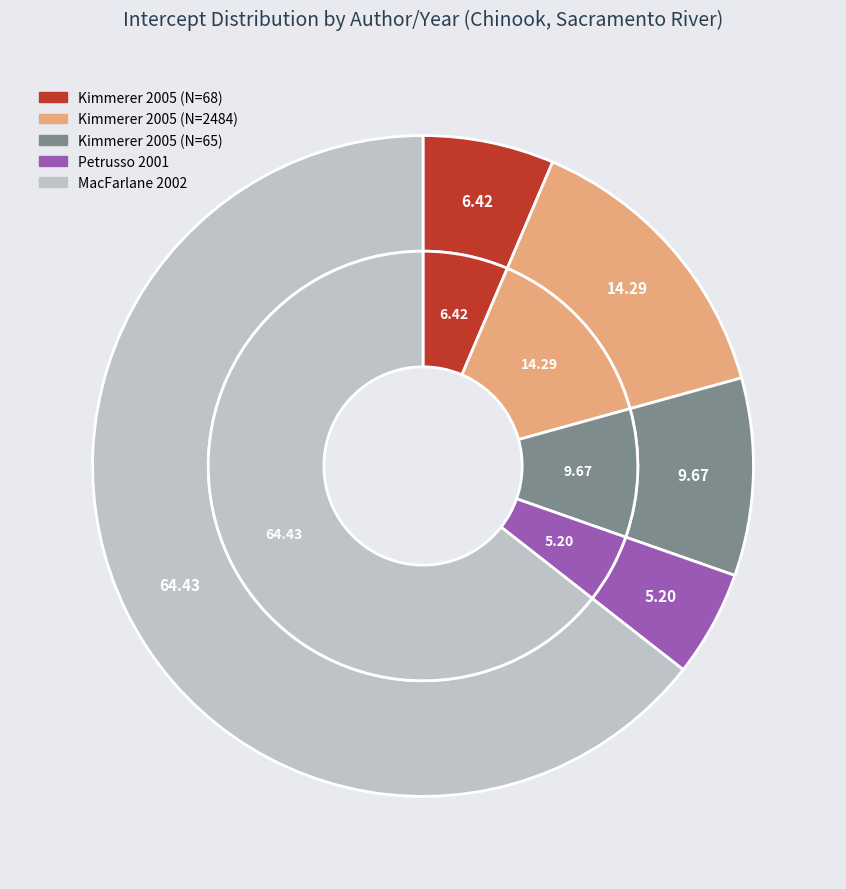

How many slices are in this pie chart?

5